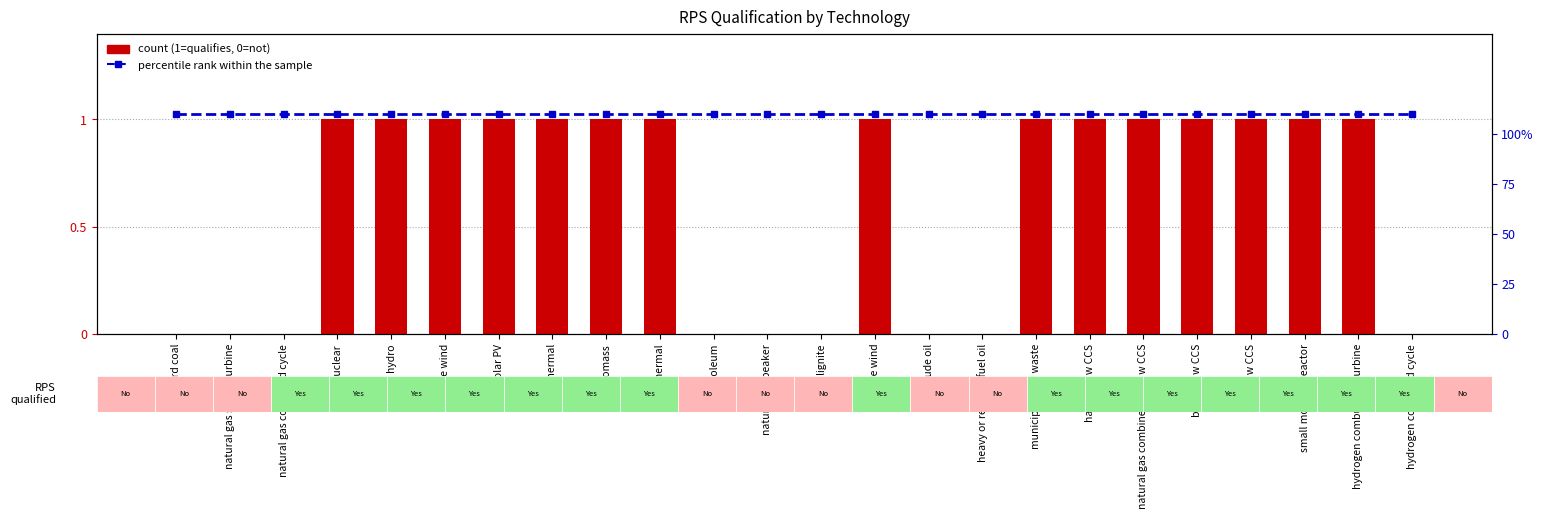

Is the value of percentile rank within the sample at solar PV greater than the value of Qualifies for RPS (1=Yes, 0=No) at heavy or residual fuel oil?

Yes